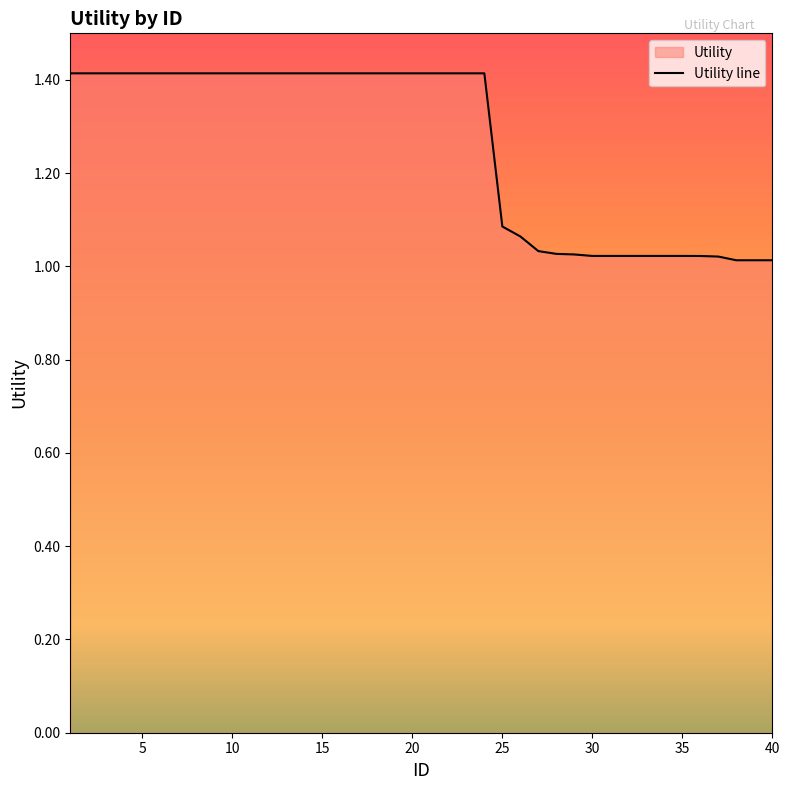

True or false: there are more than 0 points higher than both neighbors.

False